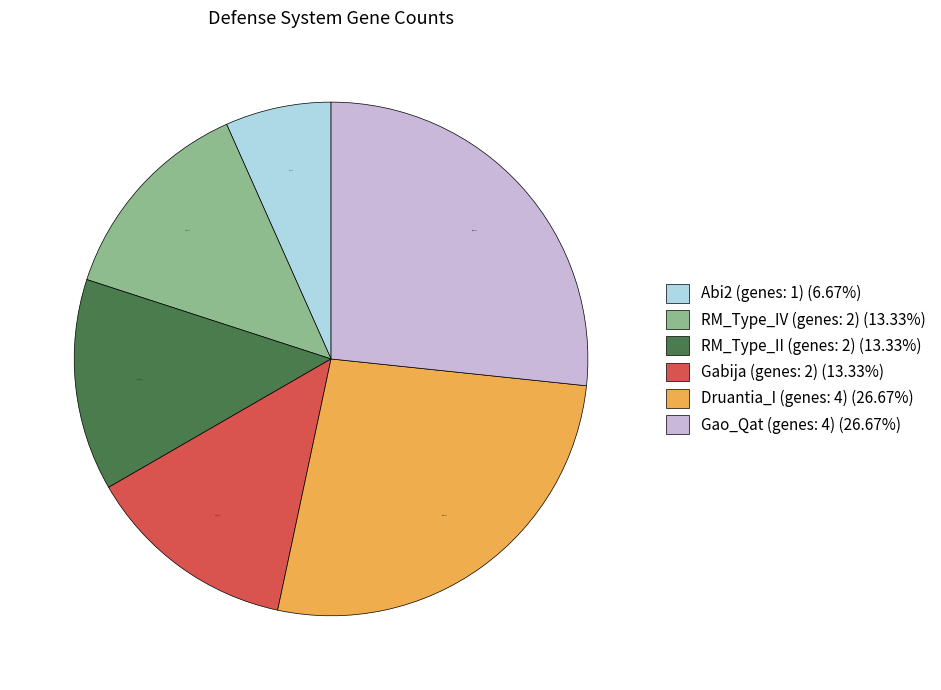

Approximately how many times larger is the value at Abi2 (genes: 1) (6.67%) compared to Gabija (genes: 2) (13.33%)?

0.5